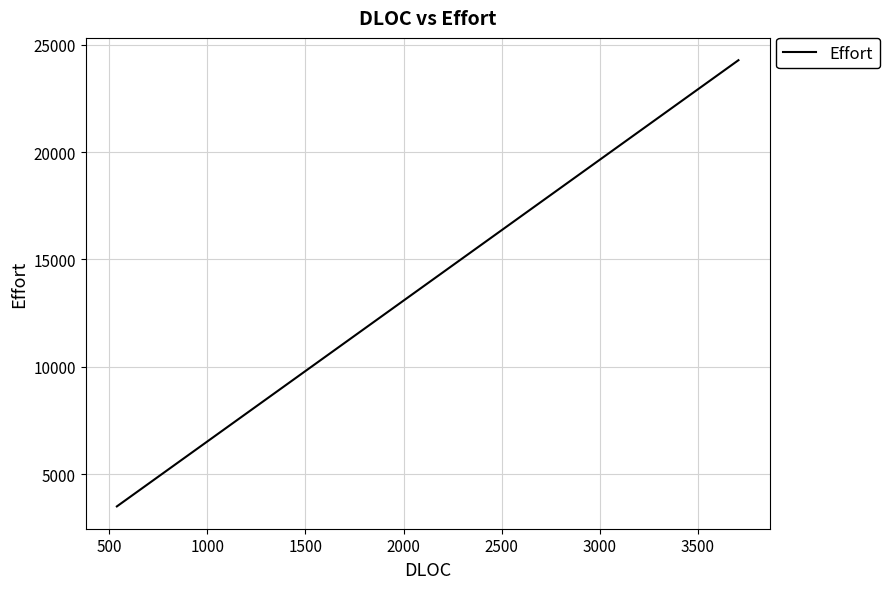

What is the smallest value displayed?

3495.8